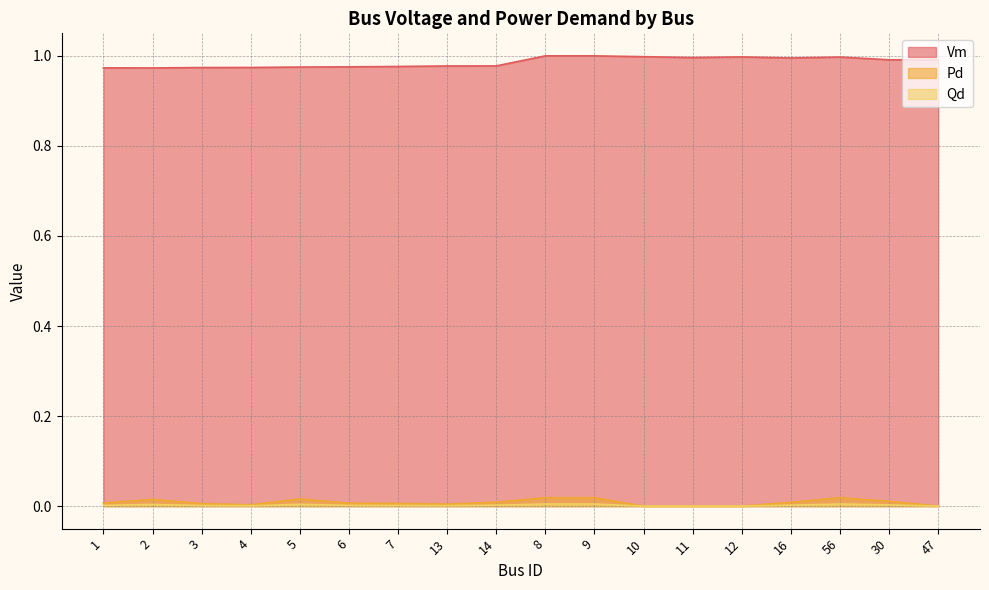

Rank the categories by Qd value from highest to lowest.

56, 9, 8, 5, 2, 30, 14, 16, 1, 6, 7, 3, 13, 4, 10, 11, 12, 47